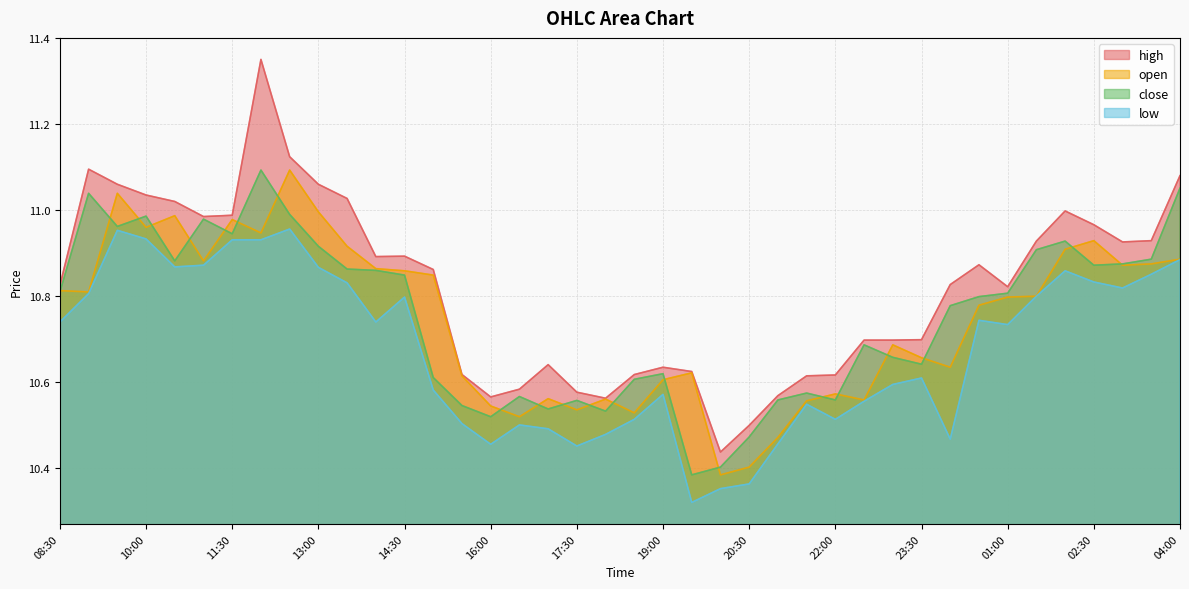

Reading right to left, transcribe all the data shown in this chart.

high: 04:00=11.1	03:30=10.9	03:00=10.9	02:30=11.0	02:00=11.0	01:30=10.9	01:00=10.8	00:30=10.9	00:00=10.8	23:30=10.7	23:00=10.7	22:30=10.7	22:00=10.6	21:30=10.6	21:00=10.6	20:30=10.5	20:00=10.4	19:30=10.6	19:00=10.6	18:30=10.6	18:00=10.6	17:30=10.6	17:00=10.6	16:30=10.6	16:00=10.6	15:30=10.6	15:00=10.9	14:30=10.9	14:00=10.9	13:30=11.0	13:00=11.1	12:30=11.1	12:00=11.3	11:30=11.0	11:00=11.0	10:30=11.0	10:00=11.0	09:30=11.1	09:00=11.1	08:30=10.8
open: 04:00=10.9	03:30=10.9	03:00=10.9	02:30=10.9	02:00=10.9	01:30=10.8	01:00=10.8	00:30=10.8	00:00=10.6	23:30=10.7	23:00=10.7	22:30=10.6	22:00=10.6	21:30=10.6	21:00=10.5	20:30=10.4	20:00=10.4	19:30=10.6	19:00=10.6	18:30=10.5	18:00=10.6	17:30=10.5	17:00=10.6	16:30=10.5	16:00=10.5	15:30=10.6	15:00=10.8	14:30=10.9	14:00=10.9	13:30=10.9	13:00=11.0	12:30=11.1	12:00=10.9	11:30=11.0	11:00=10.9	10:30=11.0	10:00=11.0	09:30=11.0	09:00=10.8	08:30=10.8
close: 04:00=11.1	03:30=10.9	03:00=10.9	02:30=10.9	02:00=10.9	01:30=10.9	01:00=10.8	00:30=10.8	00:00=10.8	23:30=10.6	23:00=10.7	22:30=10.7	22:00=10.6	21:30=10.6	21:00=10.6	20:30=10.5	20:00=10.4	19:30=10.4	19:00=10.6	18:30=10.6	18:00=10.5	17:30=10.6	17:00=10.5	16:30=10.6	16:00=10.5	15:30=10.5	15:00=10.6	14:30=10.8	14:00=10.9	13:30=10.9	13:00=10.9	12:30=11.0	12:00=11.1	11:30=10.9	11:00=11.0	10:30=10.9	10:00=11.0	09:30=11.0	09:00=11.0	08:30=10.8
low: 04:00=10.9	03:30=10.9	03:00=10.8	02:30=10.8	02:00=10.9	01:30=10.8	01:00=10.7	00:30=10.7	00:00=10.5	23:30=10.6	23:00=10.6	22:30=10.6	22:00=10.5	21:30=10.5	21:00=10.5	20:30=10.4	20:00=10.4	19:30=10.3	19:00=10.6	18:30=10.5	18:00=10.5	17:30=10.5	17:00=10.5	16:30=10.5	16:00=10.5	15:30=10.5	15:00=10.6	14:30=10.8	14:00=10.7	13:30=10.8	13:00=10.9	12:30=11.0	12:00=10.9	11:30=10.9	11:00=10.9	10:30=10.9	10:00=10.9	09:30=11.0	09:00=10.8	08:30=10.7